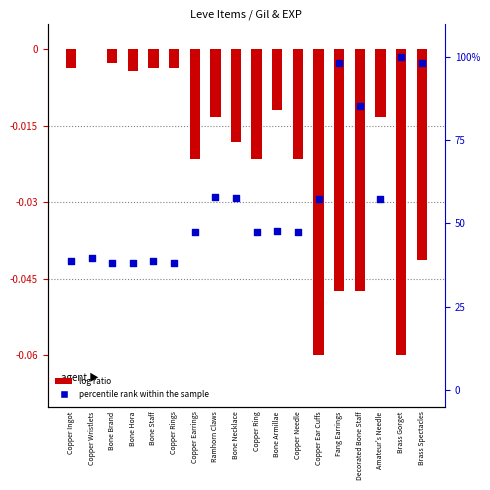

Is the value of log ratio at Copper Wristlets greater than the value of percentile rank within the sample at Brass Spectacles?

No